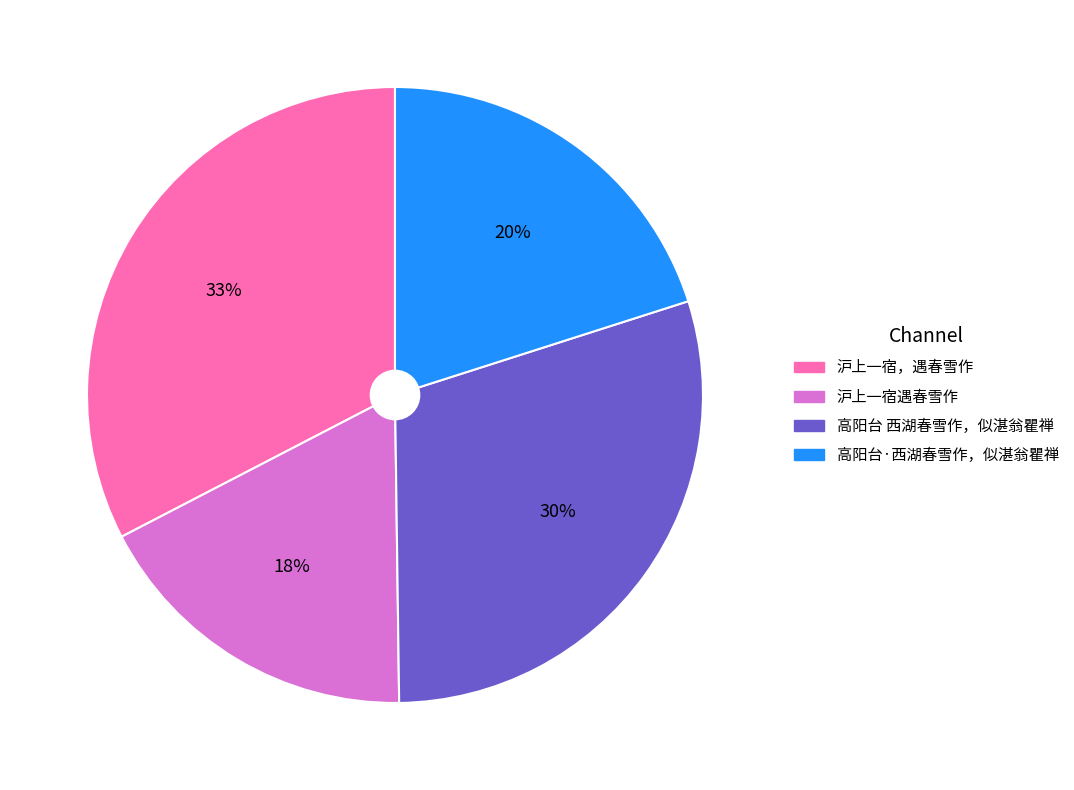

Combined, do 高阳台·西湖春雪作，似湛翁瞿禅 and 沪上一宿，遇春雪作 account for over 50%?

Yes